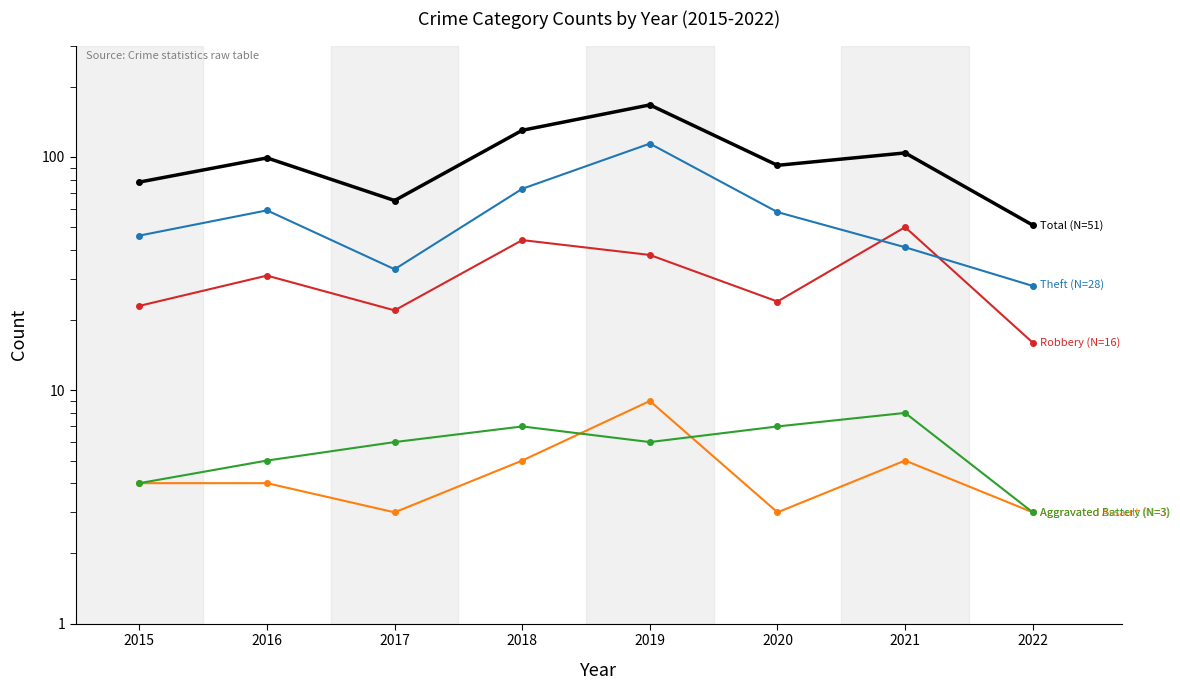

The Total series shows 46 at 2016. True or false?

False